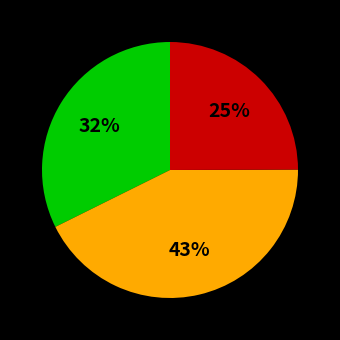

To the nearest percent, what is the difference between the largest and smallest slice percentages?

18%